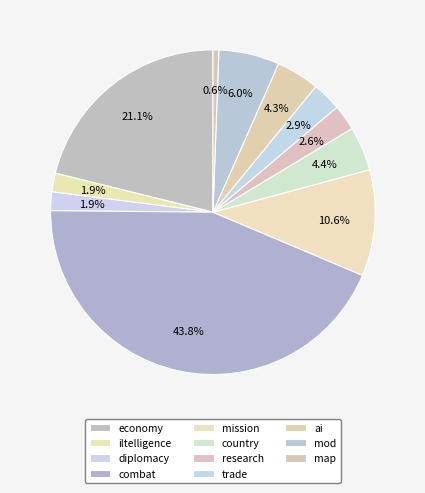

Which has a higher value, research or diplomacy?

research